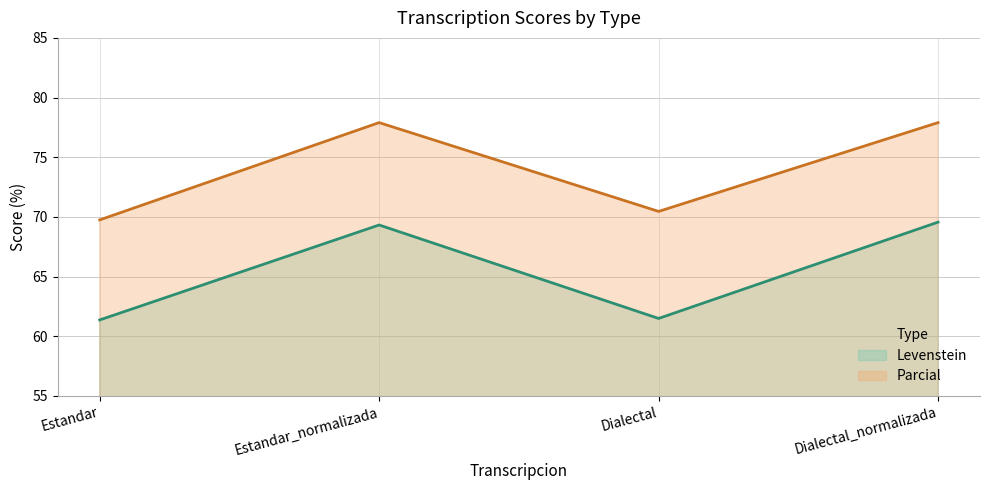

Which category has the highest value in the Levenstein series?

Dialectal_normalizada